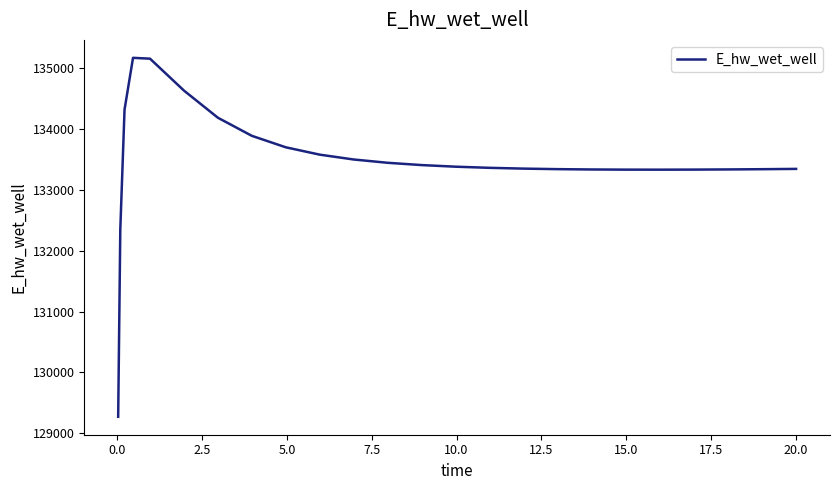

What is the difference between the maximum and minimum values?

5896.2